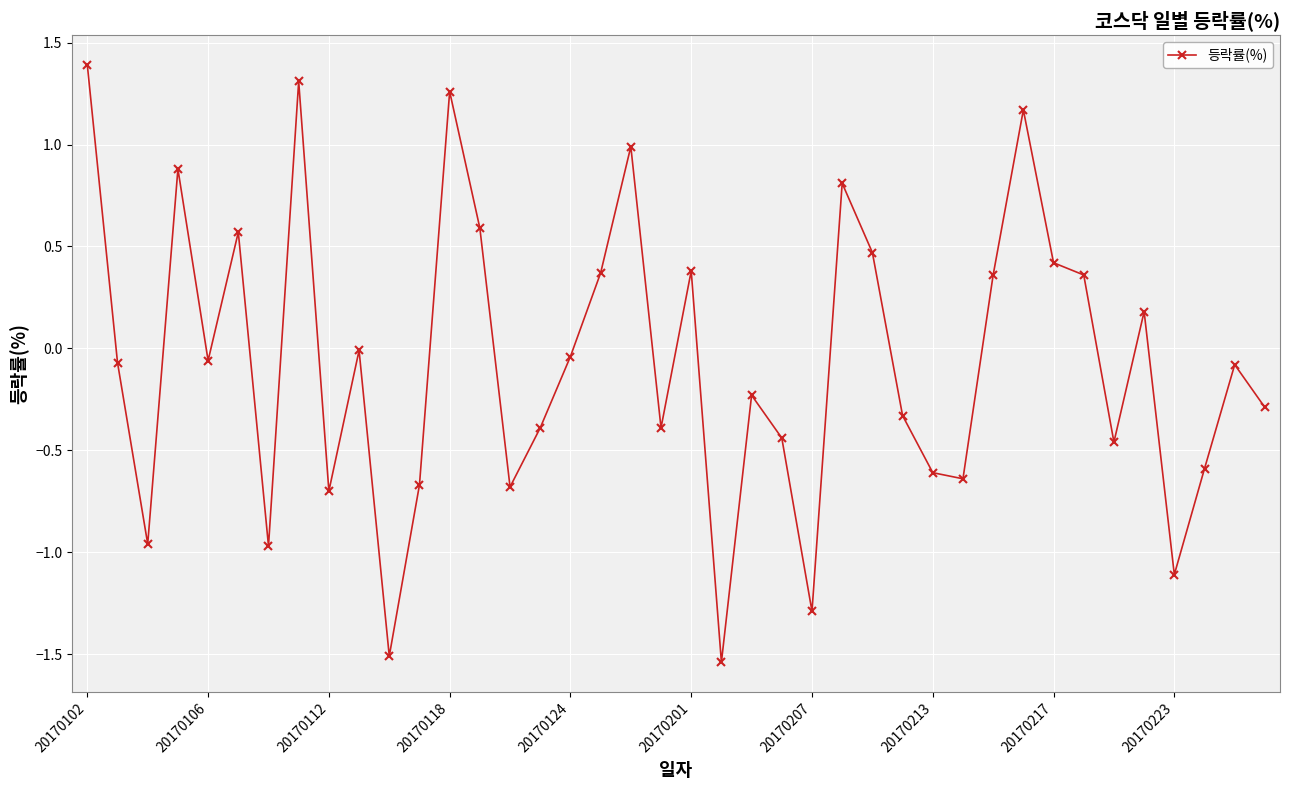

How many interior local valleys (lower than both neighbors) does the data have?

12